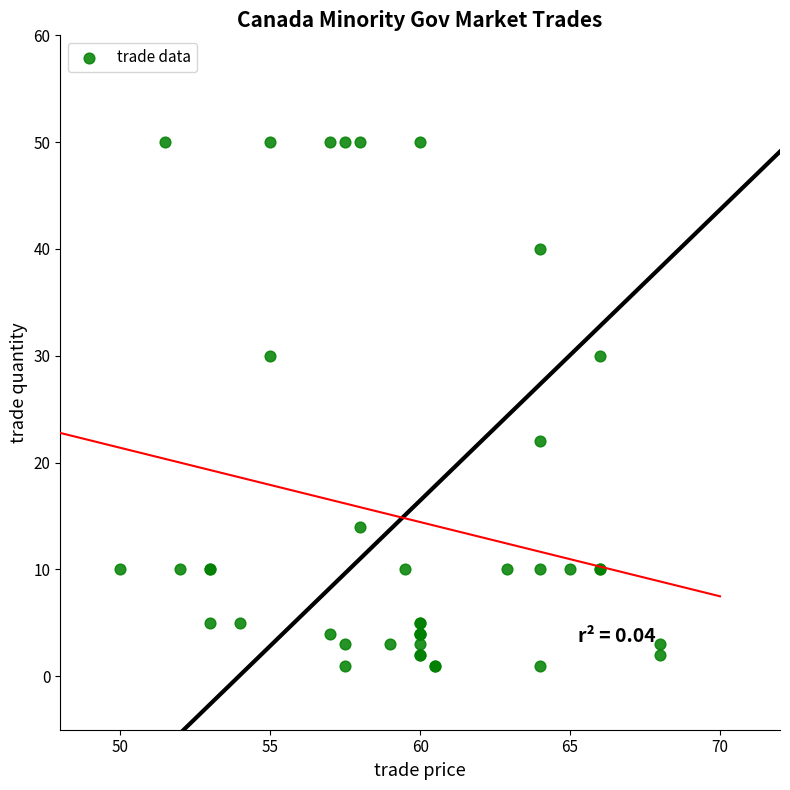

What Y value in the scatter plot is closest to 25?

22